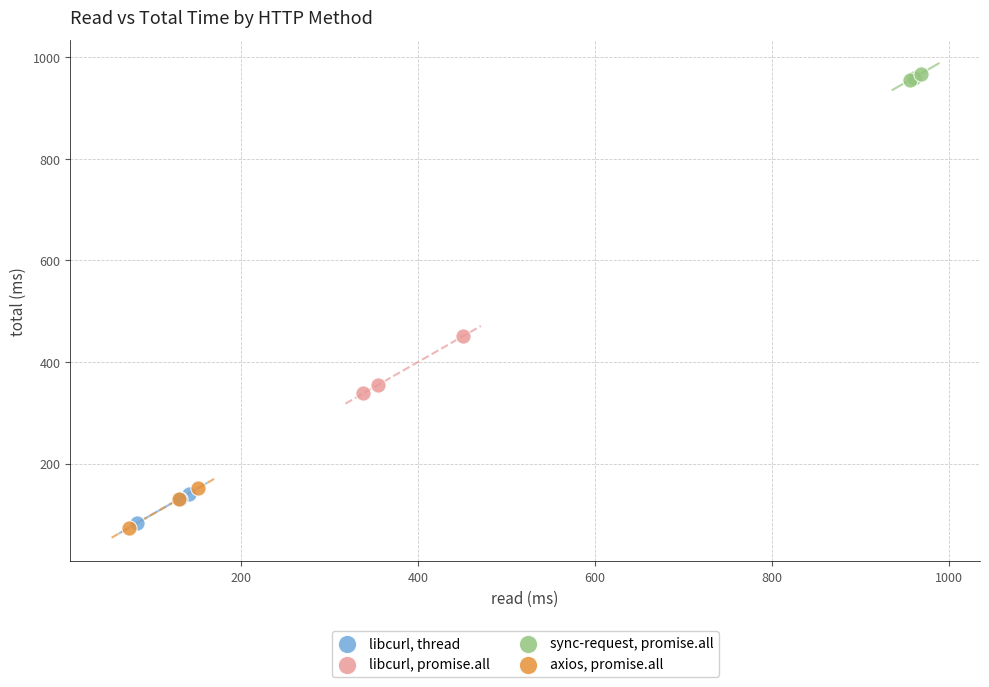

Which series has the largest Y range (max minus min)?

libcurl, promise.all